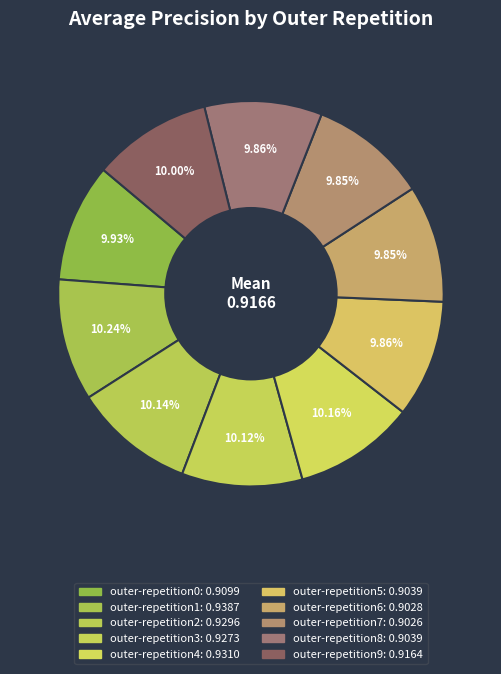

Does outer-repetition5 account for over 50% of the chart?

No